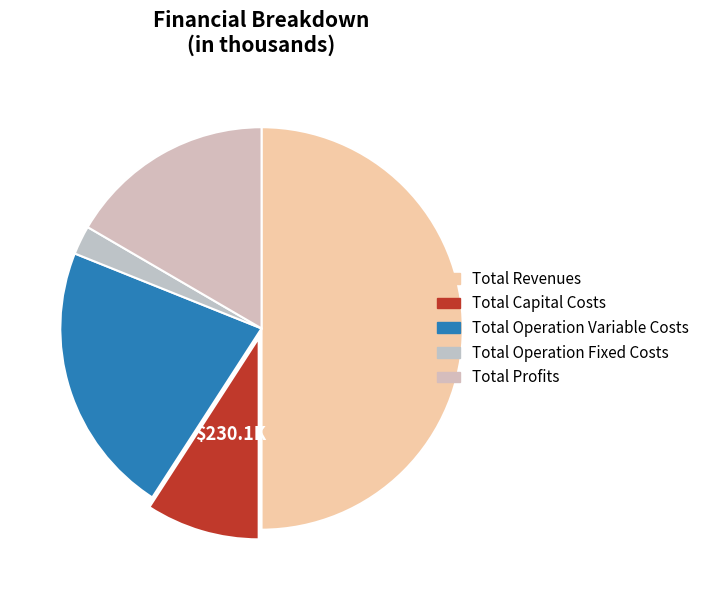

Count the number of slices in the pie.

5